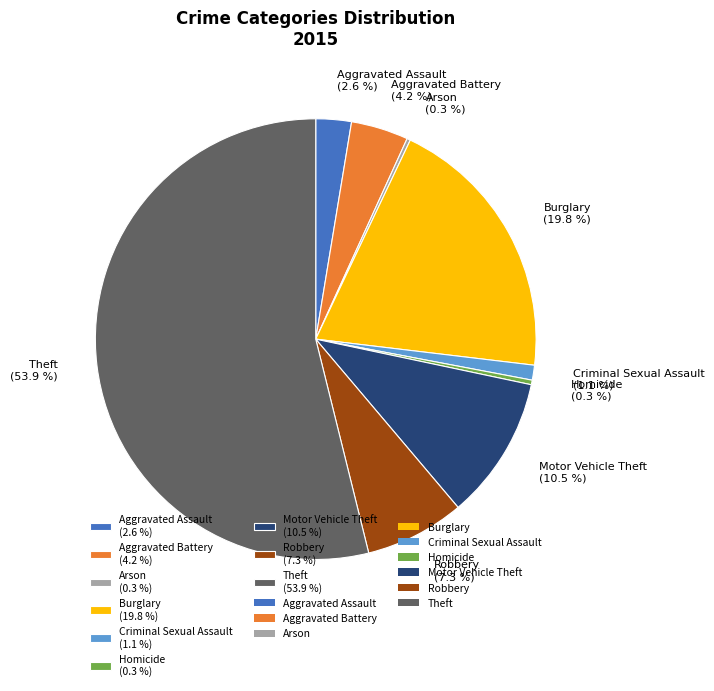

What is the largest slice in the pie chart?

Theft